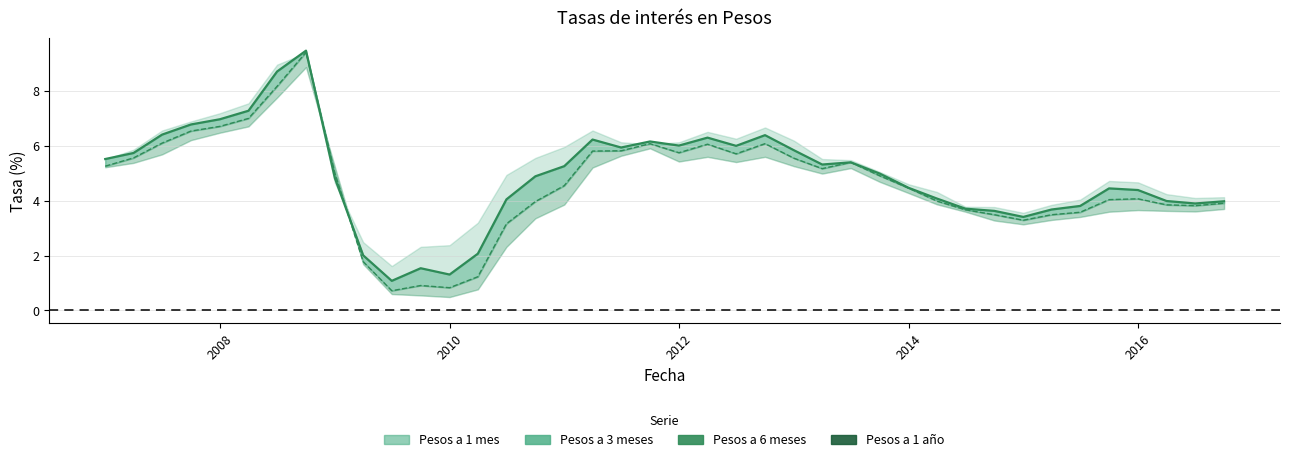

How many lines are shown in the chart?

2